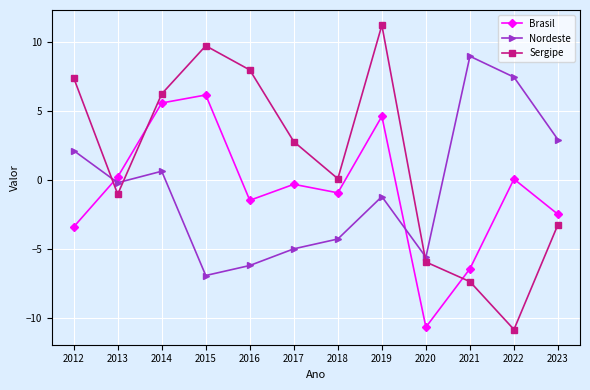

Which series ends up on top after the final intersection of Brasil and Nordeste?

Nordeste